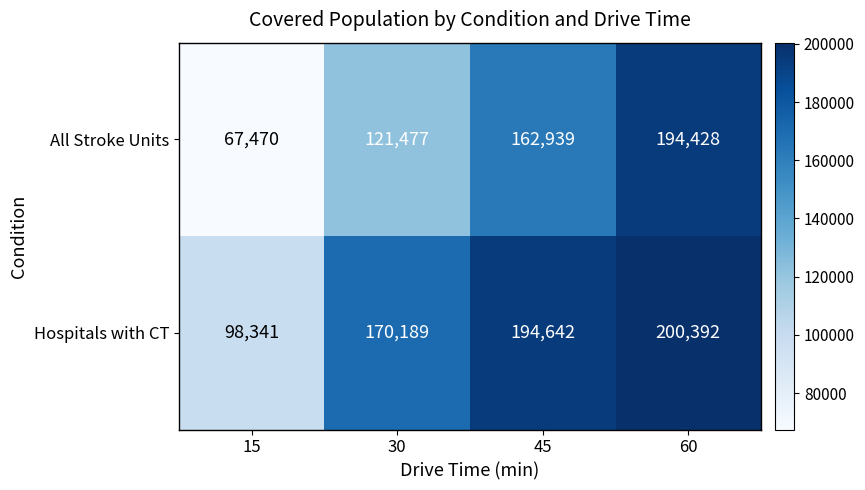

At which label is Hospitals with CT closest to 149366?

30